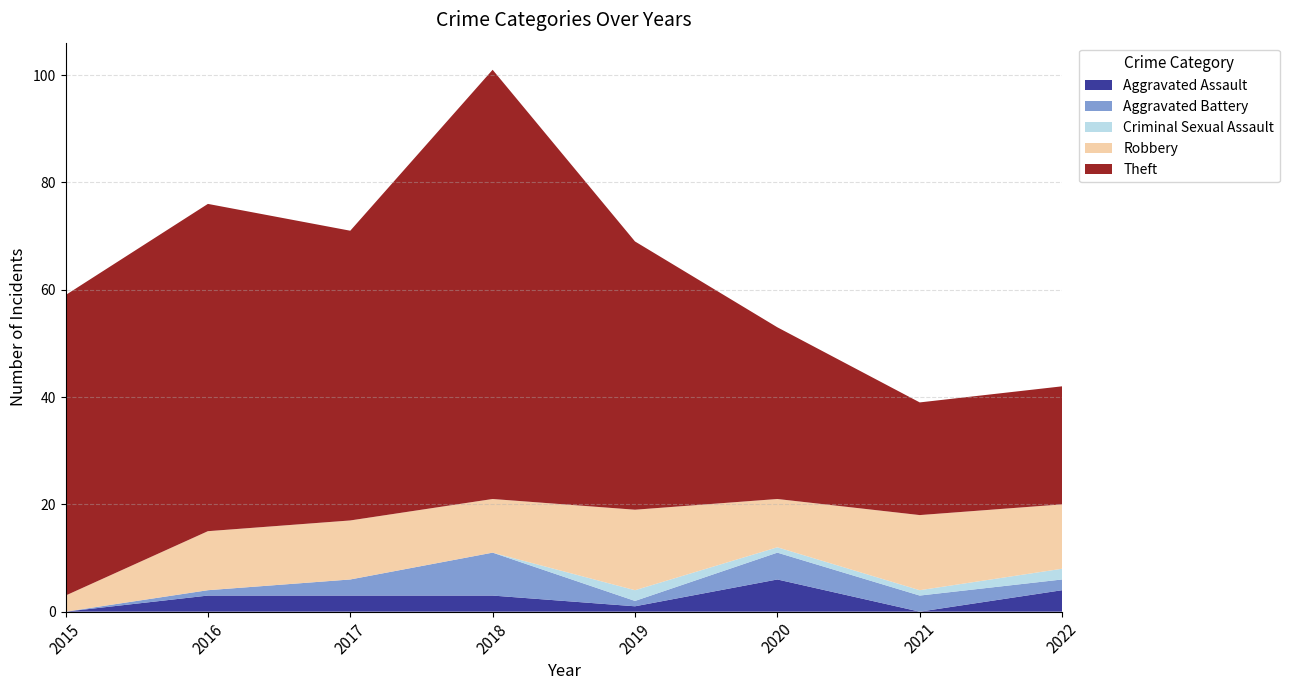

Reading right to left, transcribe all the data shown in this chart.

Aggravated Assault: 2022=4	2021=0	2020=6	2019=1	2018=3	2017=3	2016=3	2015=0
Aggravated Battery: 2022=2	2021=3	2020=5	2019=1	2018=8	2017=3	2016=1	2015=0
Criminal Sexual Assault: 2022=2	2021=1	2020=1	2019=2	2018=0	2017=0	2016=0	2015=0
Robbery: 2022=12	2021=14	2020=9	2019=15	2018=10	2017=11	2016=11	2015=3
Theft: 2022=22	2021=21	2020=32	2019=50	2018=80	2017=54	2016=61	2015=56